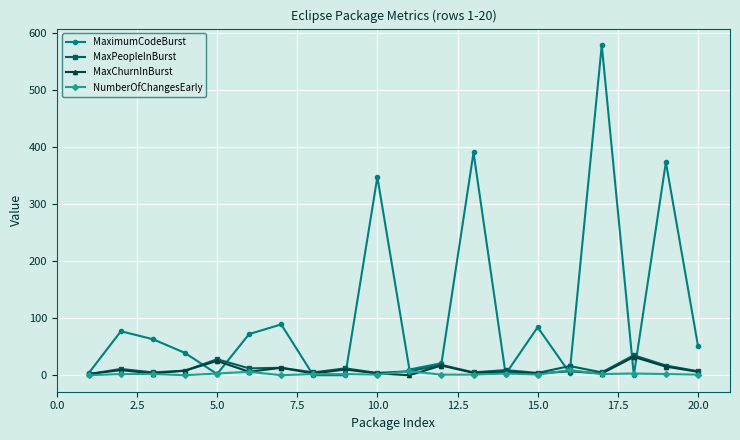

True or false: NumberOfChangesEarly has more than 2 points higher than both neighbors.

True